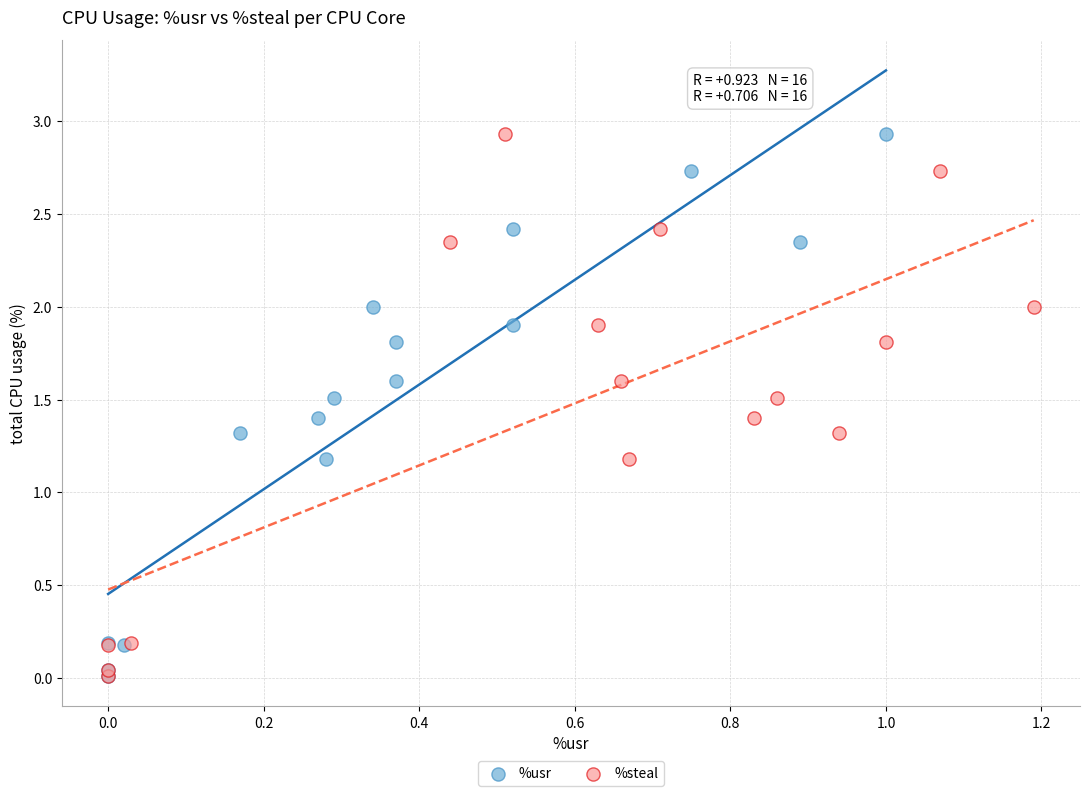

What are all the series names shown in the legend?

%usr, %steal